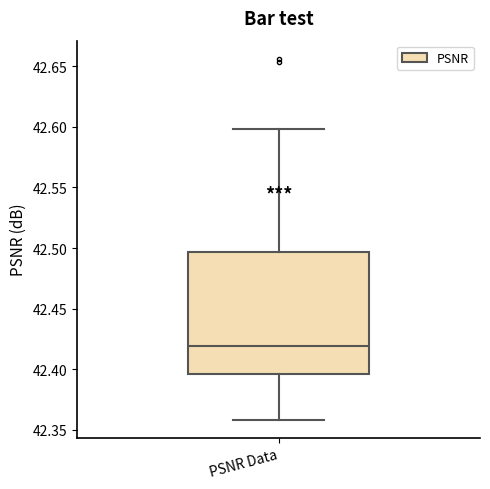

Read this box plot against the y-axis: the position of the median line, the range covered by the box, and the ends of both whiskers. The values are not printed on the chart, so give them approximately, as read against the axis.

median 42.420, box 42.395 to 42.495, whiskers 42.360 to 42.600